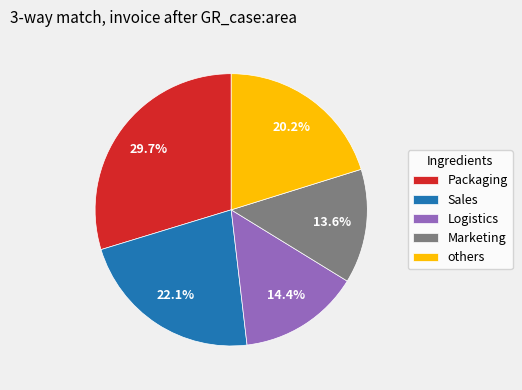

Does any single category account for the majority?

No